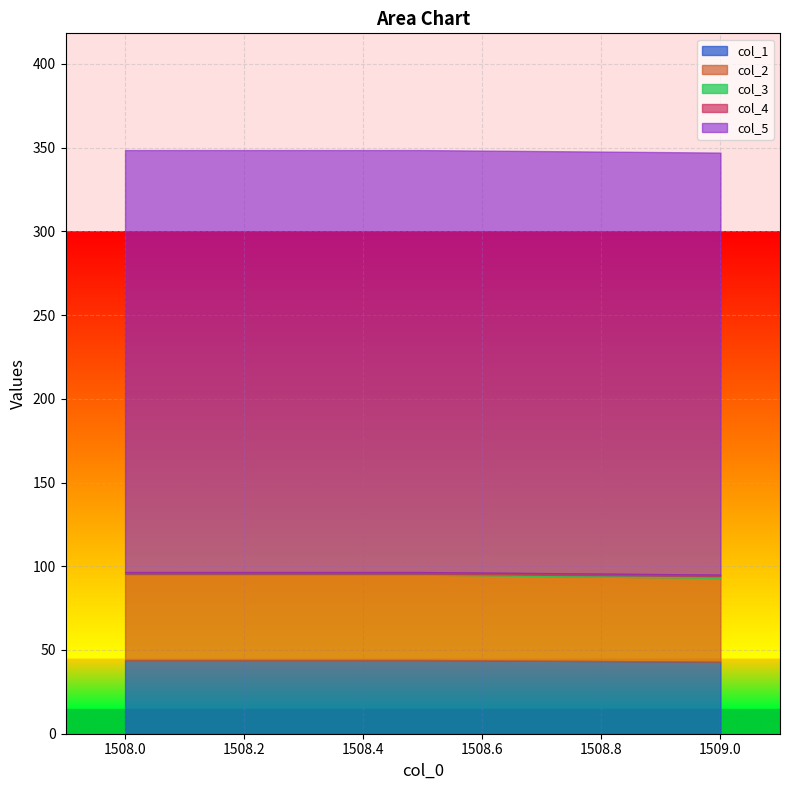

The value of col_4 at 1508.0 is 1.4. True or false?

False